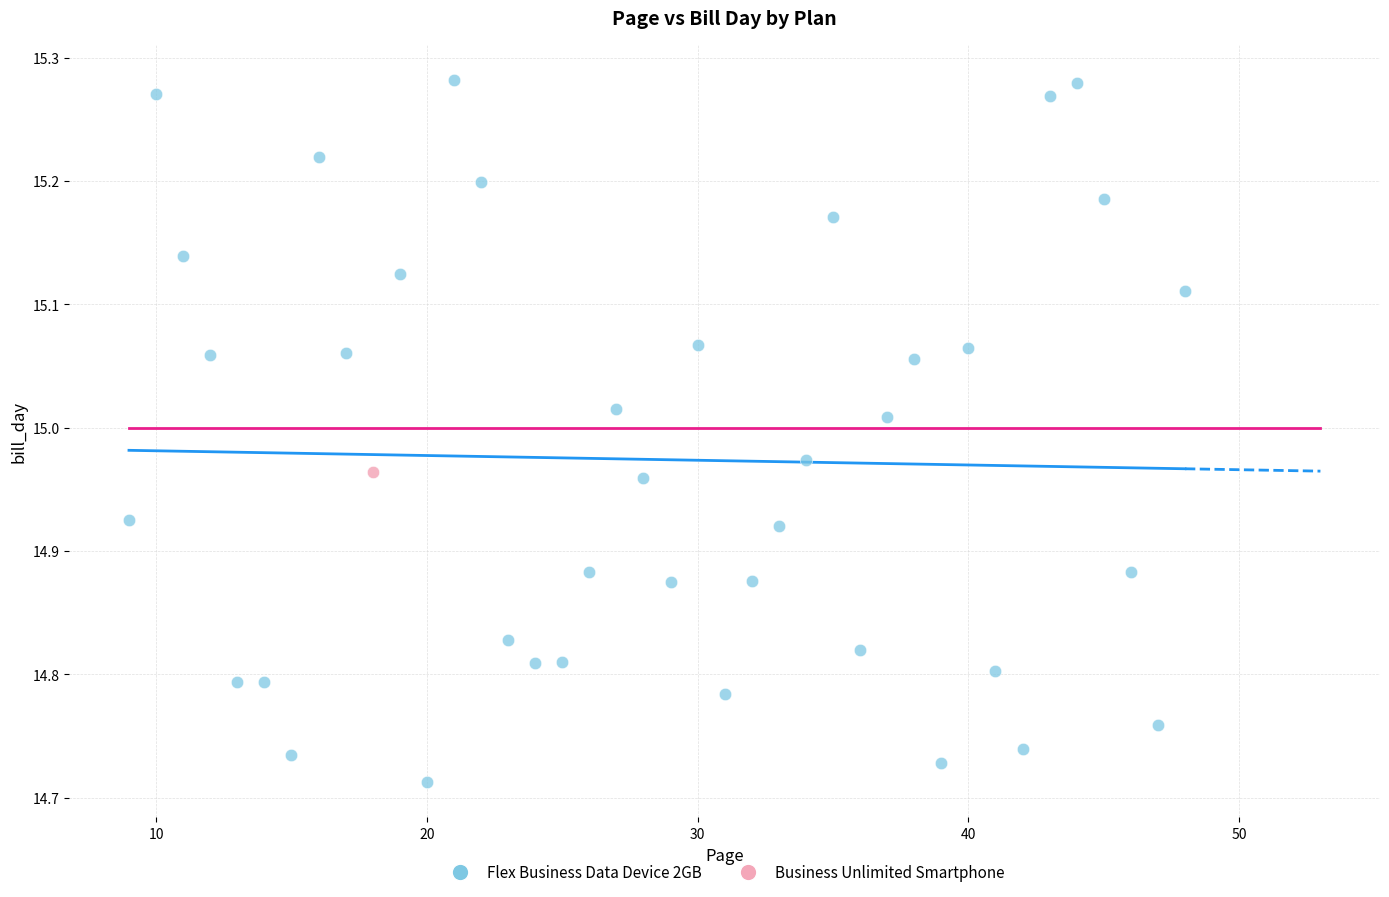

What are all the series names shown in the legend?

Flex Business Data Device 2GB, Business Unlimited Smartphone